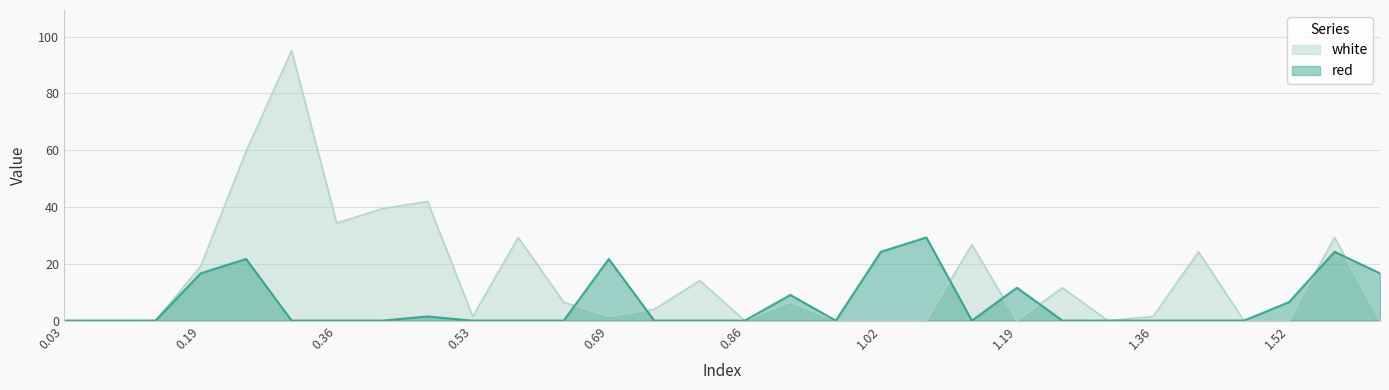

What is the difference between the maximum and minimum values in the red series?

29.3